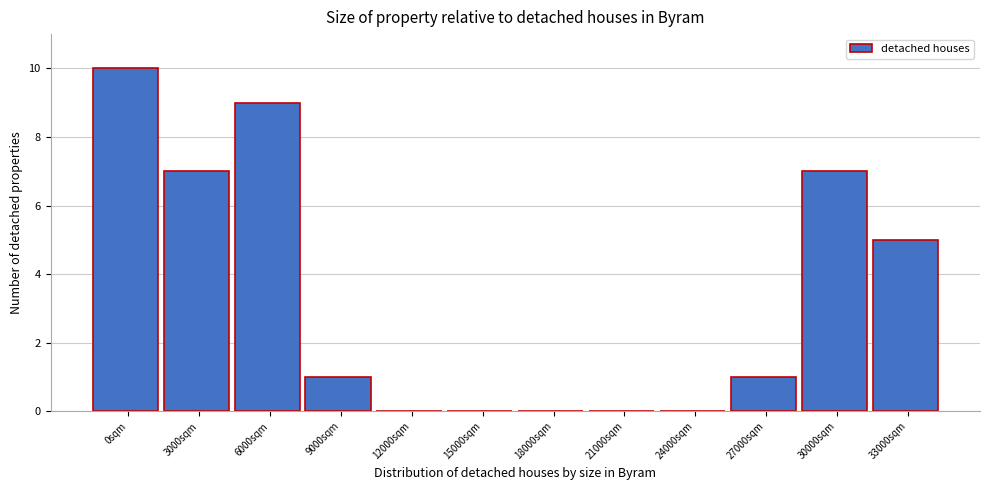

Reading left to right, what are all the values shown in this chart?

0sqm=10	3000sqm=7	6000sqm=9	9000sqm=1	12000sqm=0	15000sqm=0	18000sqm=0	21000sqm=0	24000sqm=0	27000sqm=1	30000sqm=7	33000sqm=5